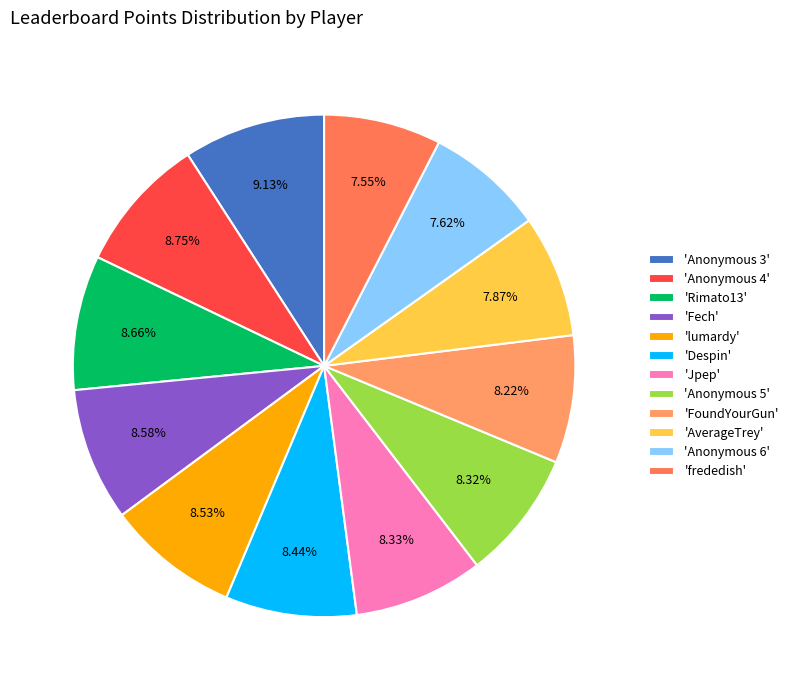

How many segments does this pie chart have?

12